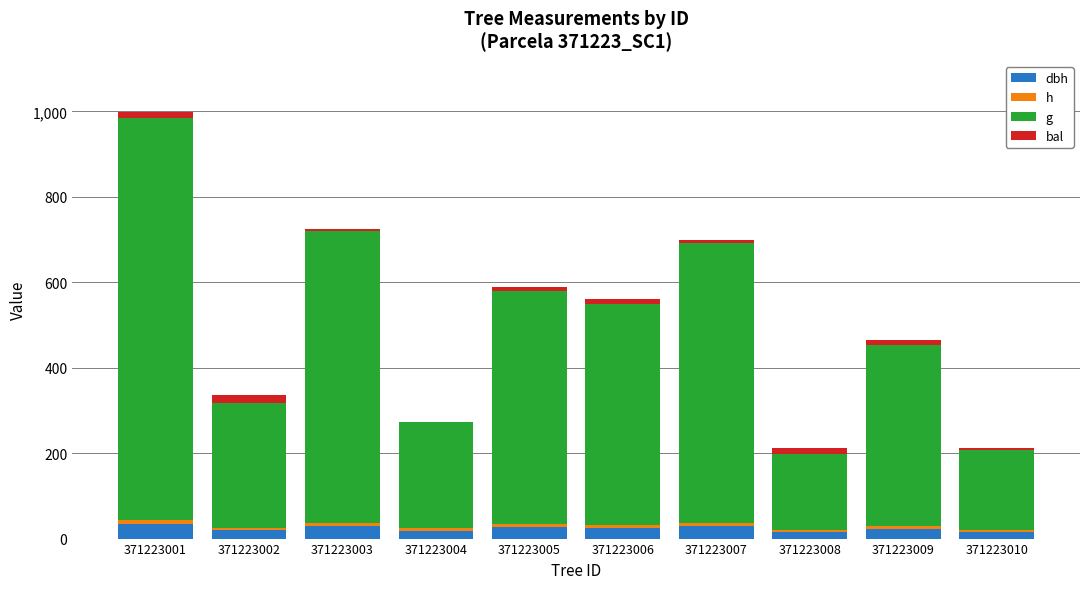

At which label does dbh reach its peak?

371223001